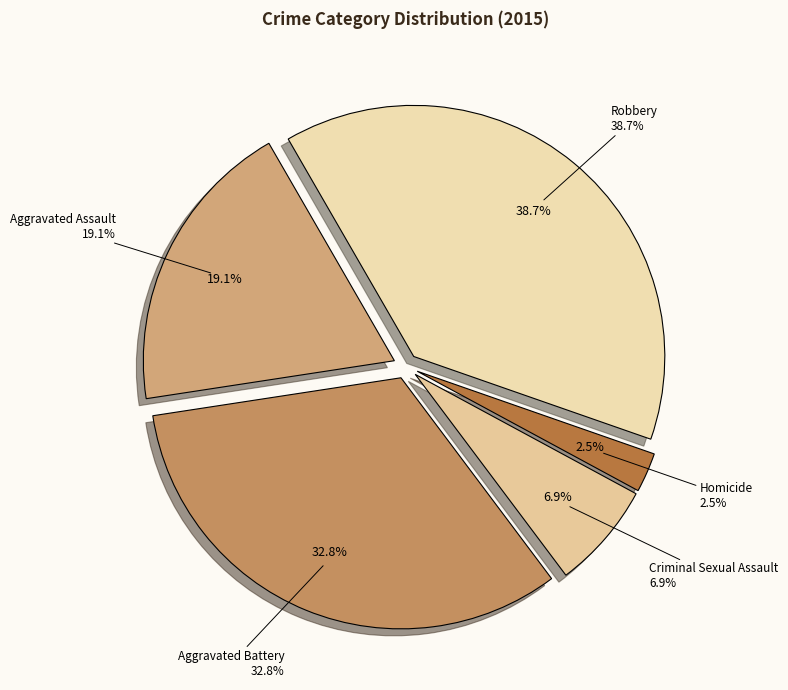

Is it true that Homicide is 1% of the pie?

False